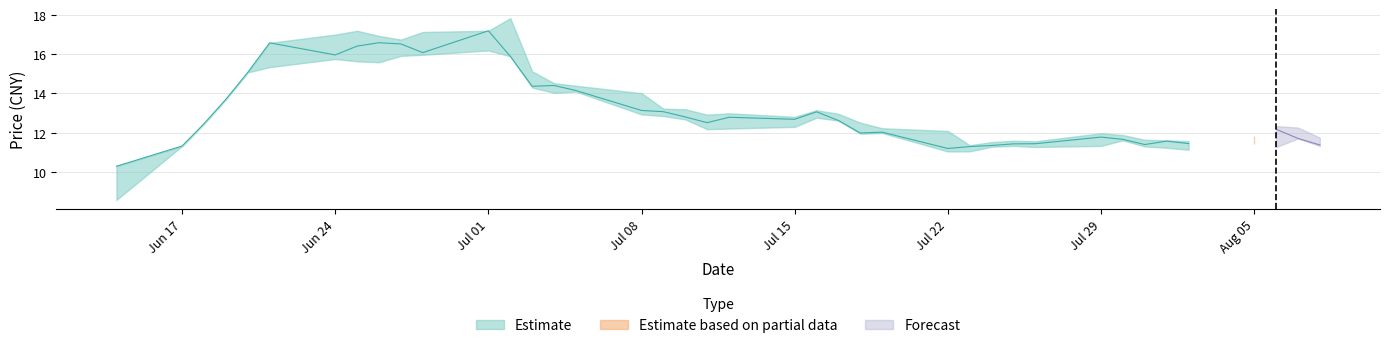

Reading left to right, what are all the values shown in this chart?

close: 10.3	11.3	12.5	13.7	15.1	16.6	16.0	16.4	16.6	16.5	16.1	17.2	15.9	14.4	14.4	14.1	13.1	13.1	12.8	12.5	12.8	12.7	13.1	12.6	12.0	12.0	11.2	11.3	11.3	11.4	11.4	11.8	11.7	11.4	11.6	11.4	11.7	12.2	11.7	11.4
high: 10.3	11.3	12.5	13.7	15.1	16.6	17.0	17.2	16.9	16.7	17.1	17.2	17.8	15.1	14.5	14.4	14.0	13.2	13.2	12.9	13.0	12.8	13.1	13.0	12.5	12.2	12.1	11.4	11.5	11.6	11.6	12.0	11.9	11.6	11.6	11.6	11.8	12.3	12.3	11.7
low: 8.6	11.3	12.5	13.7	15.1	15.3	15.7	15.6	15.6	15.9	16.0	16.2	15.9	14.3	14.0	14.1	12.9	12.8	12.7	12.2	12.2	12.3	12.8	12.6	11.9	12.0	11.0	11.0	11.3	11.3	11.3	11.3	11.6	11.3	11.2	11.1	11.4	11.3	11.7	11.3